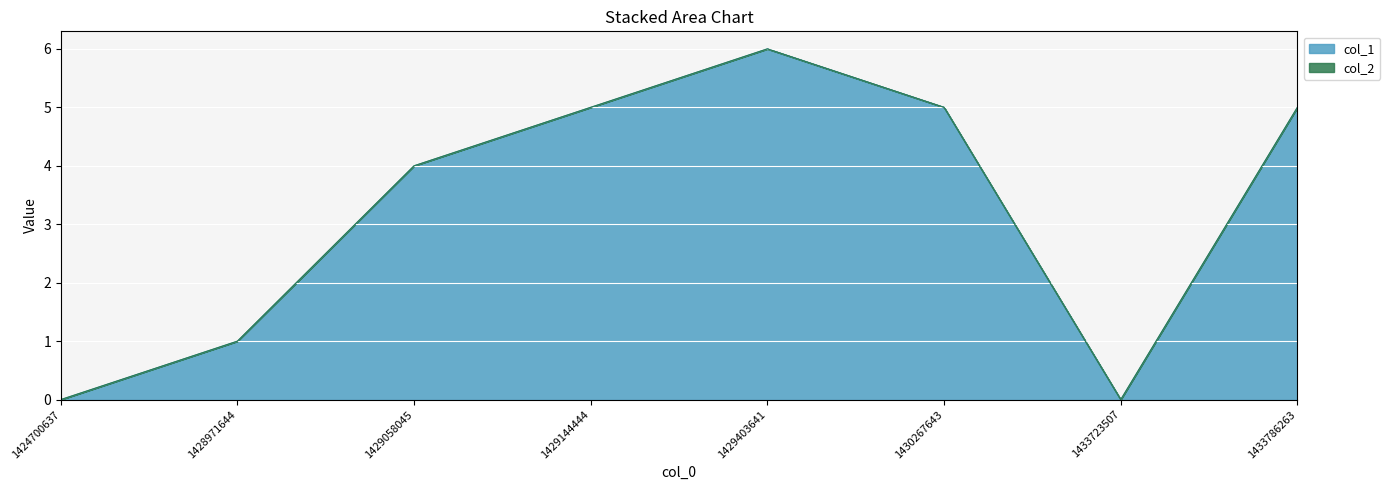

Does the chart display data point markers on the line(s)?

No